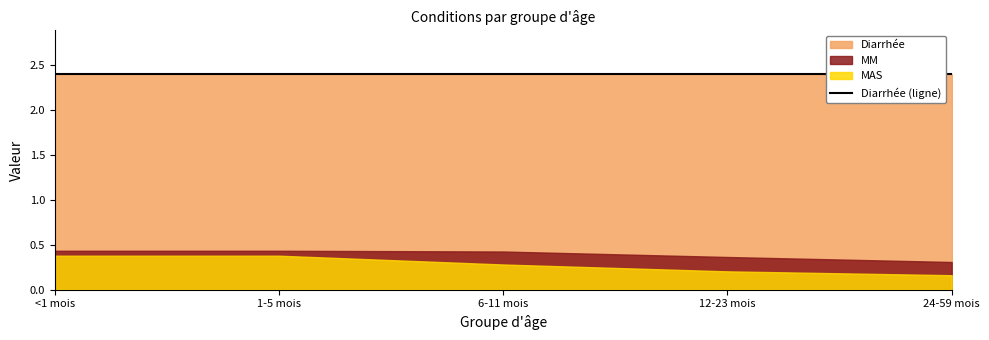

True or false: MAS has more than 2 interior local peaks.

False